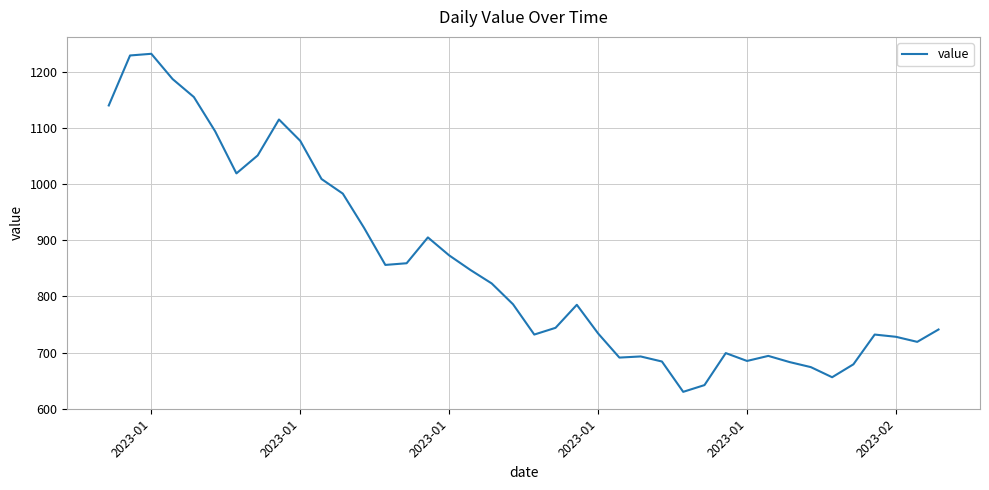

What is the minimum value shown in the chart?

630